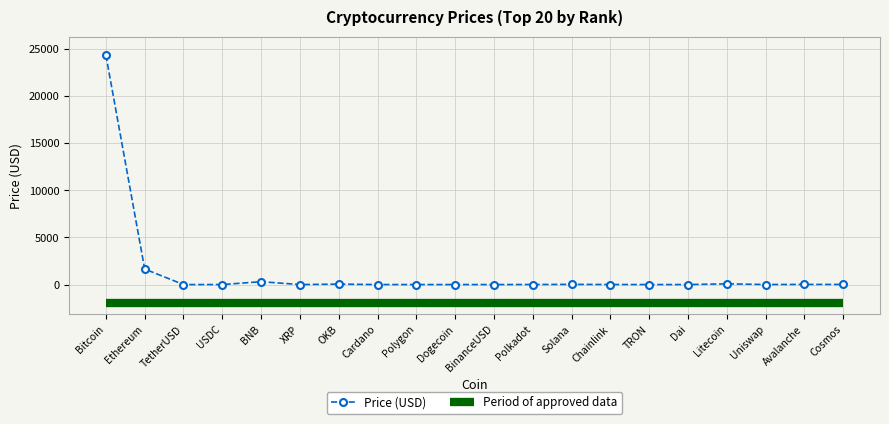

Which label corresponds to the largest value in the chart?

Bitcoin